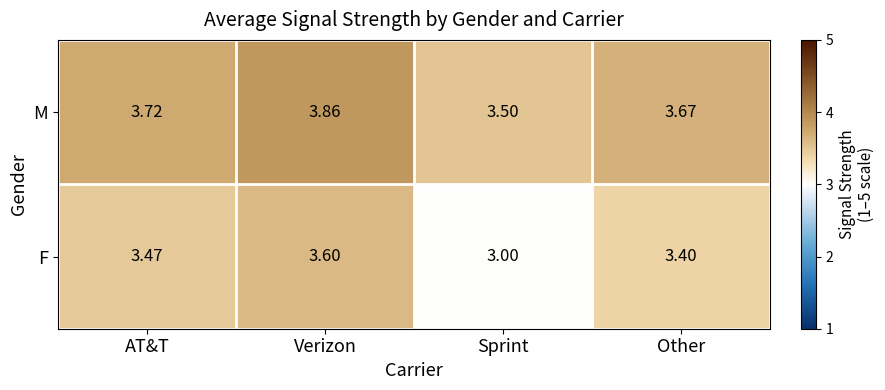

List the series in order of their overall mean, lowest first.

F, M